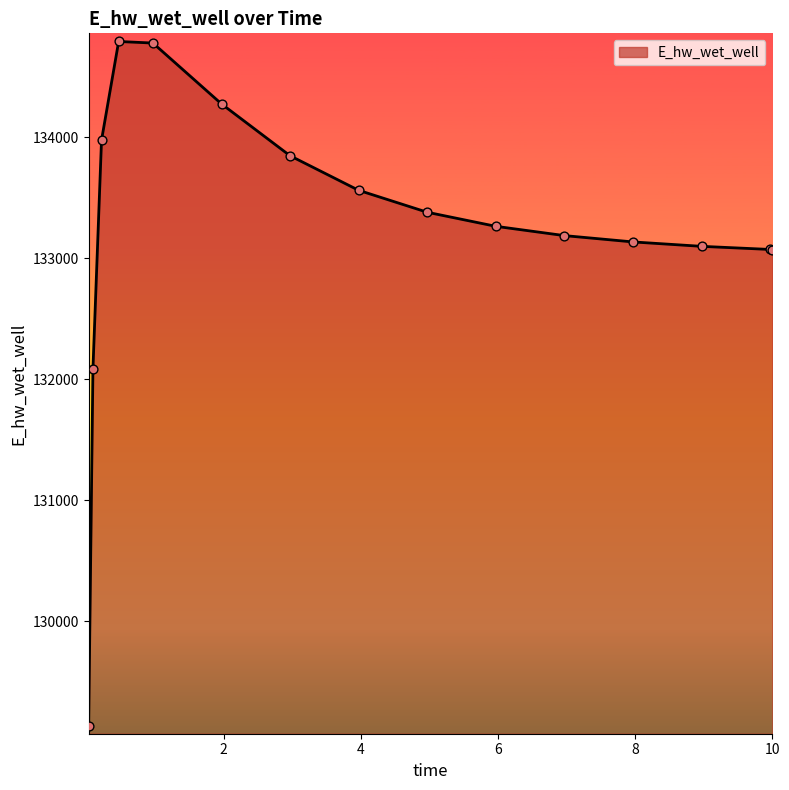

What is the maximum value shown in the chart?

134794.1